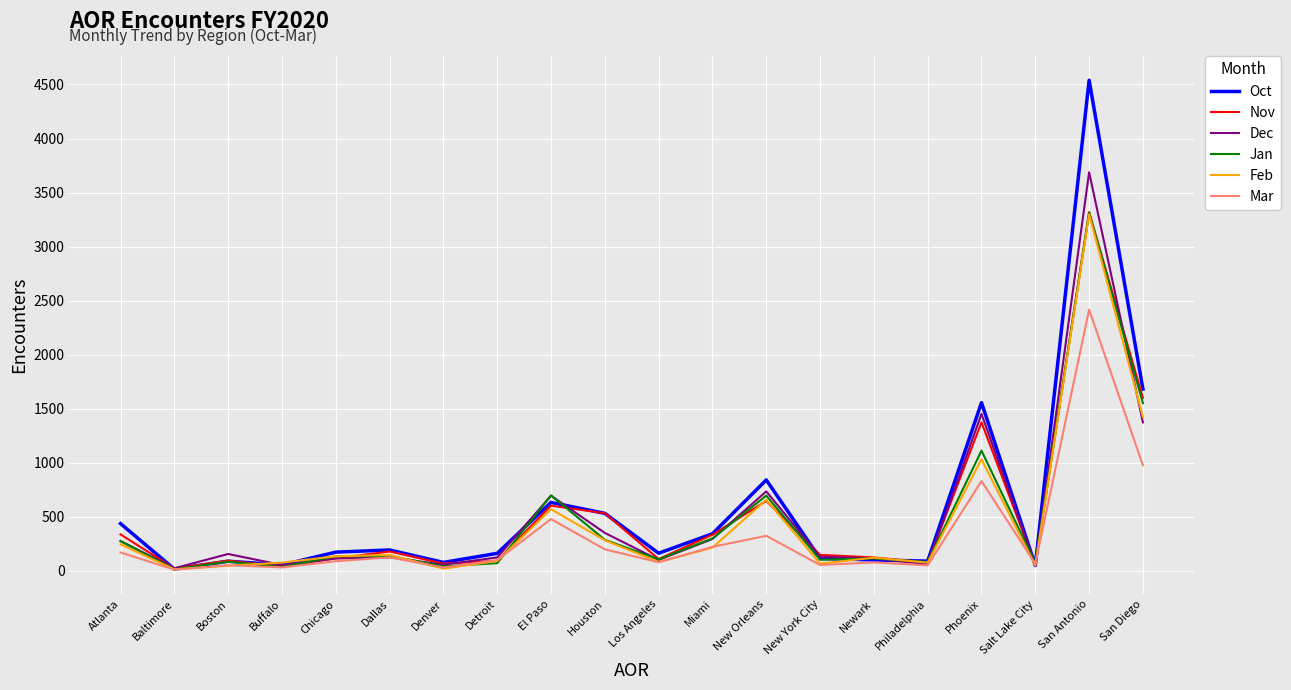

Where does the Jan series first go above 136?

Atlanta